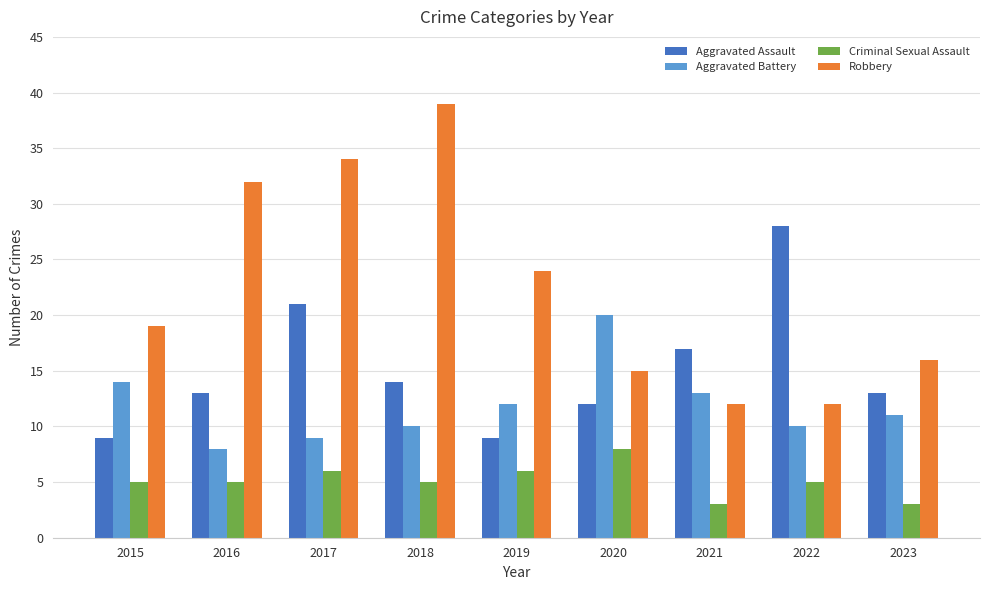

Are the bars grouped side by side (vs. stacked)?

Yes